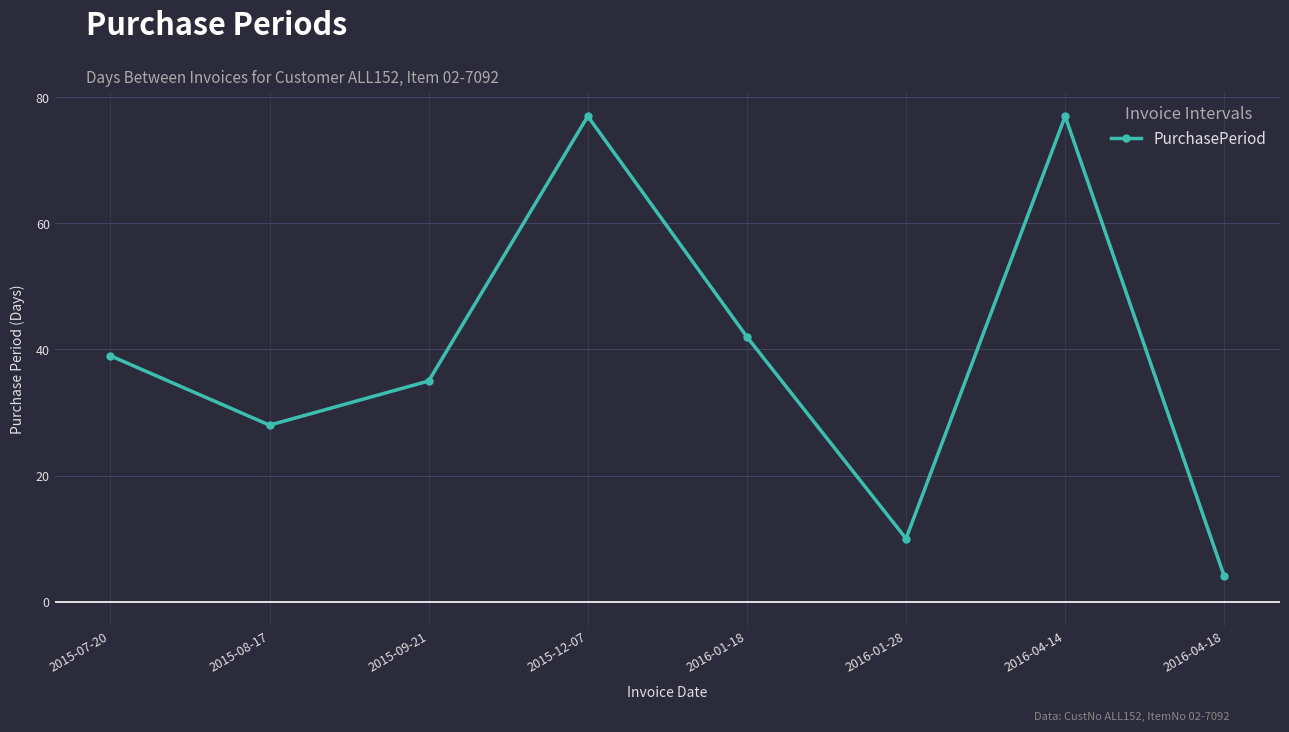

Reading right to left, list all the values displayed in this chart.

2016-04-18=4	2016-04-14=77	2016-01-28=10	2016-01-18=42	2015-12-07=77	2015-09-21=35	2015-08-17=28	2015-07-20=39